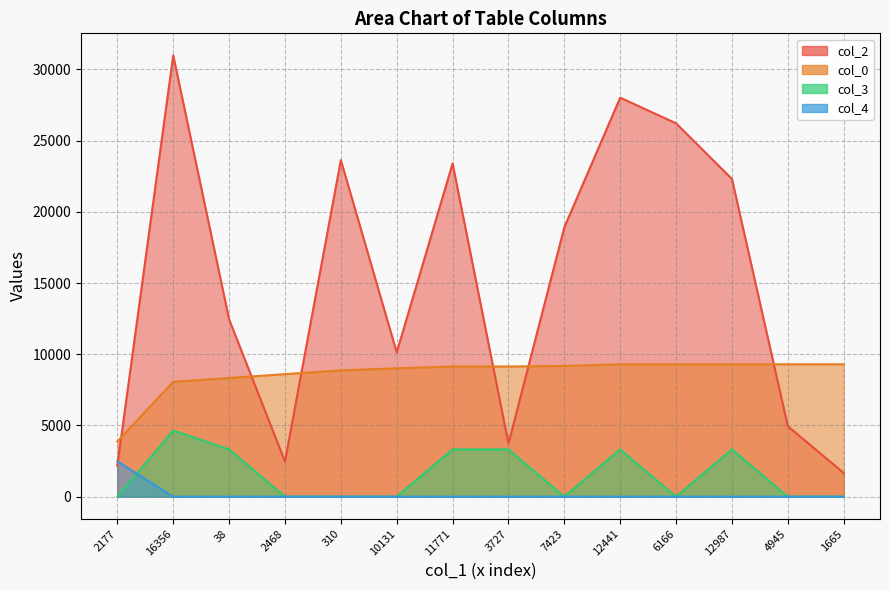

Reading left to right, transcribe all the data shown in this chart.

col_2: 2177.0	30979.0	12448.0	2468.0	23628.0	10131.0	23390.0	3727.0	18913.0	28012.0	26209.0	22306.0	4945.0	1665.0
col_0: 3877.5	8062.8	8331.5	8600.3	8869.1	9012.1	9139.9	9139.9	9178.9	9293.7	9293.7	9293.7	9293.7	9293.7
col_3: 0.0	4646.8	3319.2	0.0	0.0	0.0	3319.2	3319.2	0.0	3319.2	0.0	3319.2	0.0	0.0
col_4: 2478.3	0.0	0.0	0.0	0.0	0.0	0.0	0.0	0.0	0.0	0.0	0.0	0.0	0.0